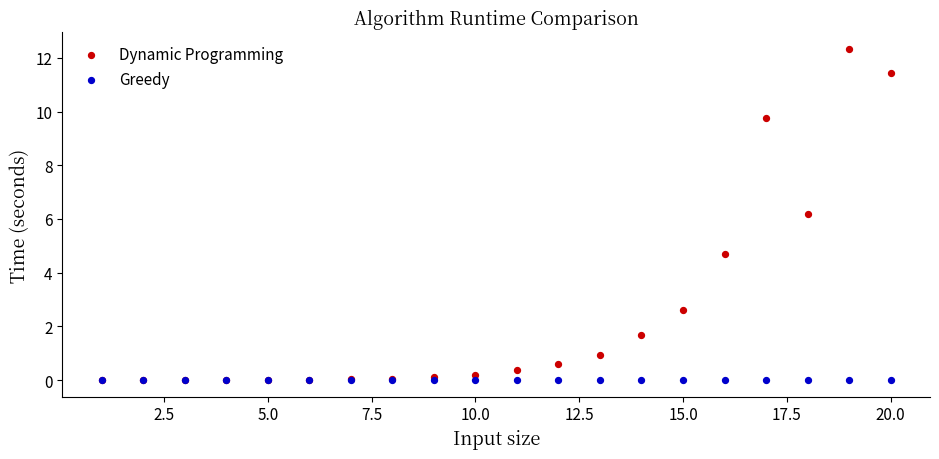

Across all series, what Y value is closest to 6?

6.2